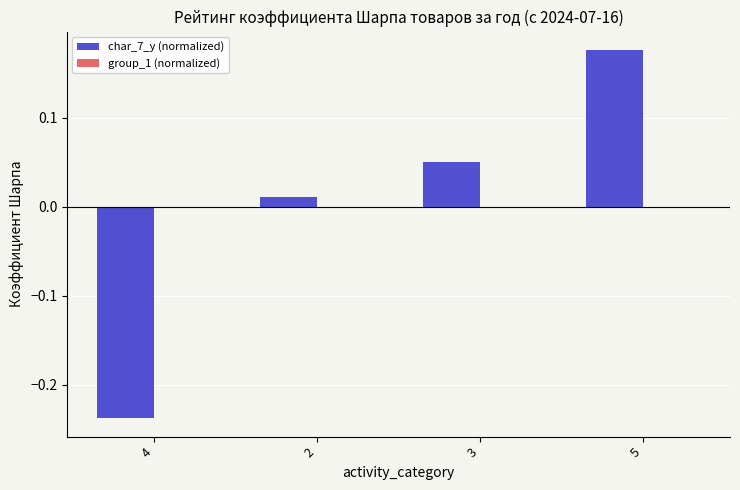

What is the change in value from 4 to 3?

+0.3